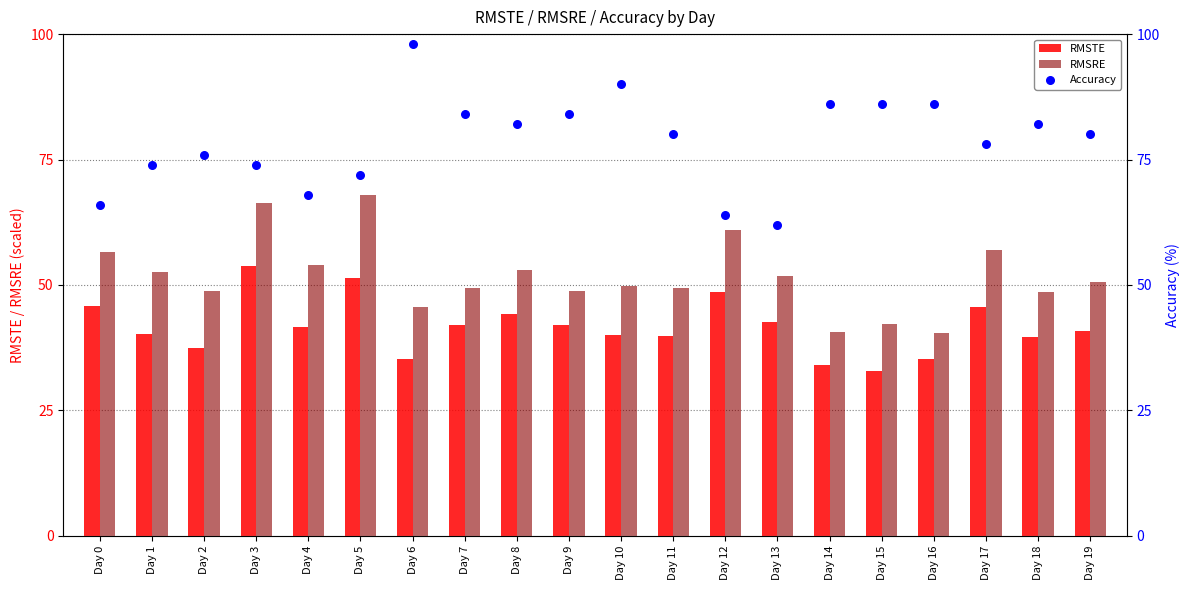

What are all the series names shown in the legend?

RMSTE, RMSRE, Accuracy